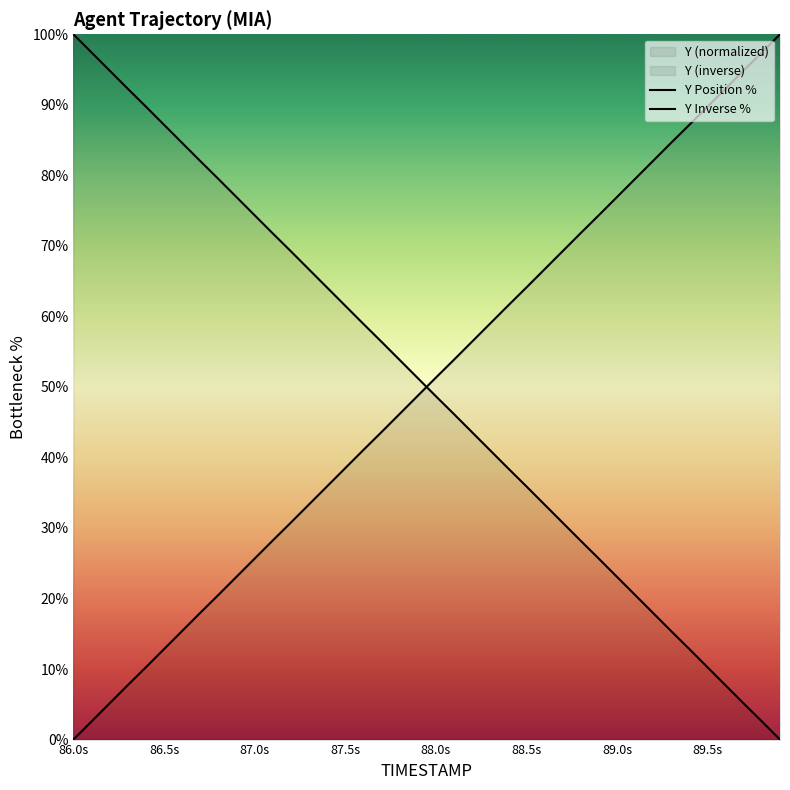

What is the difference between the maximum and minimum values in the Y Inverse % series?

100.0